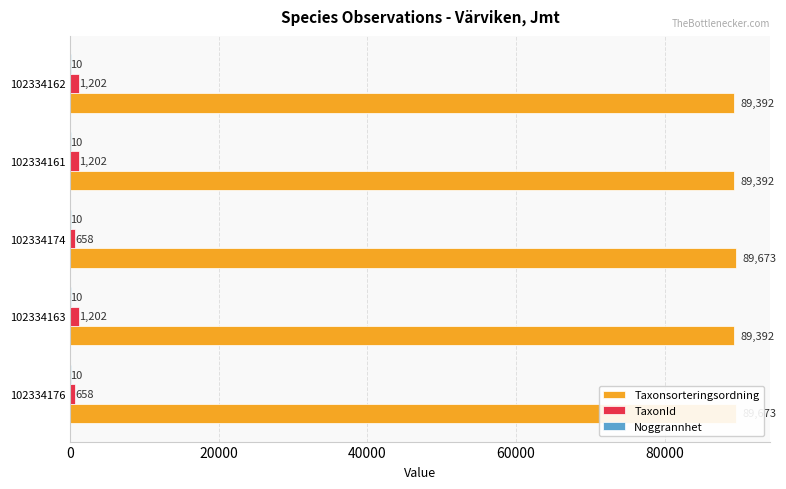

Is it true that TaxonId equals 393.5 at 102334162?

False